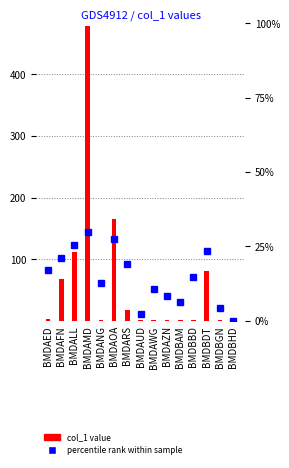

What is the label of the 2nd bar from the right?

BMDBGN